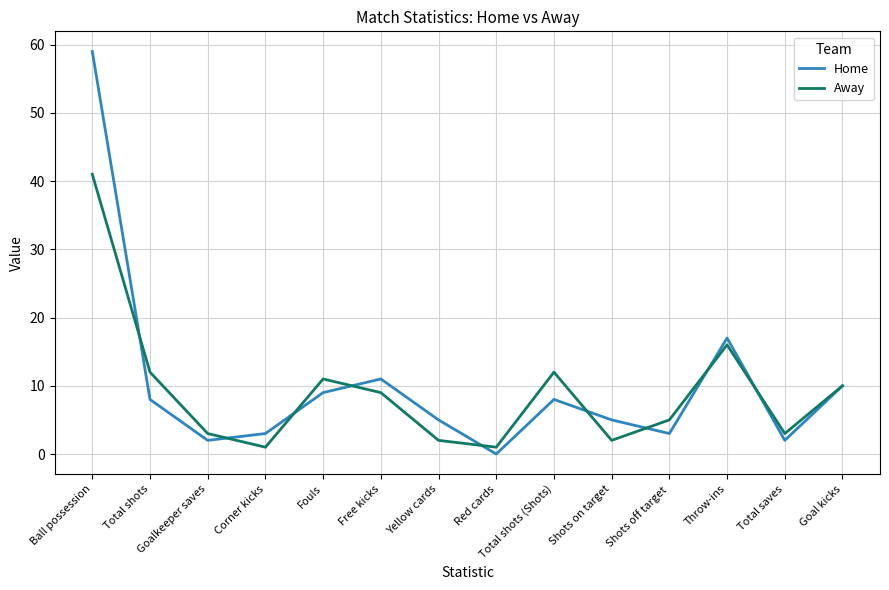

Which label corresponds to the largest value in the chart?

Ball possession